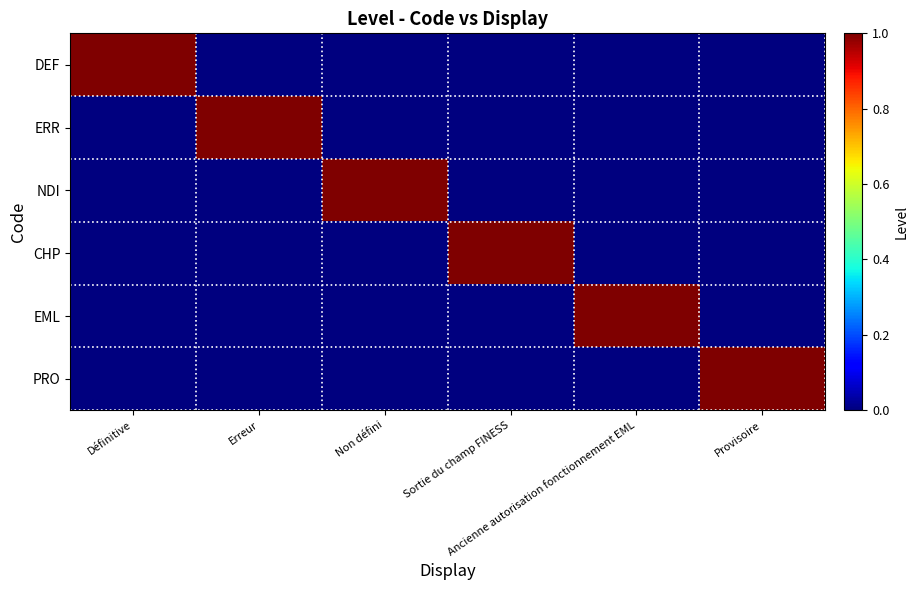

Reading left to right, list all the values displayed in this chart.

DEF: Définitive=1	Erreur=0	Non défini=0	Sortie du champ FINESS=0	Ancienne autorisation fonctionnement EML=0	Provisoire=0
ERR: Définitive=0	Erreur=1	Non défini=0	Sortie du champ FINESS=0	Ancienne autorisation fonctionnement EML=0	Provisoire=0
NDI: Définitive=0	Erreur=0	Non défini=1	Sortie du champ FINESS=0	Ancienne autorisation fonctionnement EML=0	Provisoire=0
CHP: Définitive=0	Erreur=0	Non défini=0	Sortie du champ FINESS=1	Ancienne autorisation fonctionnement EML=0	Provisoire=0
EML: Définitive=0	Erreur=0	Non défini=0	Sortie du champ FINESS=0	Ancienne autorisation fonctionnement EML=1	Provisoire=0
PRO: Définitive=0	Erreur=0	Non défini=0	Sortie du champ FINESS=0	Ancienne autorisation fonctionnement EML=0	Provisoire=1